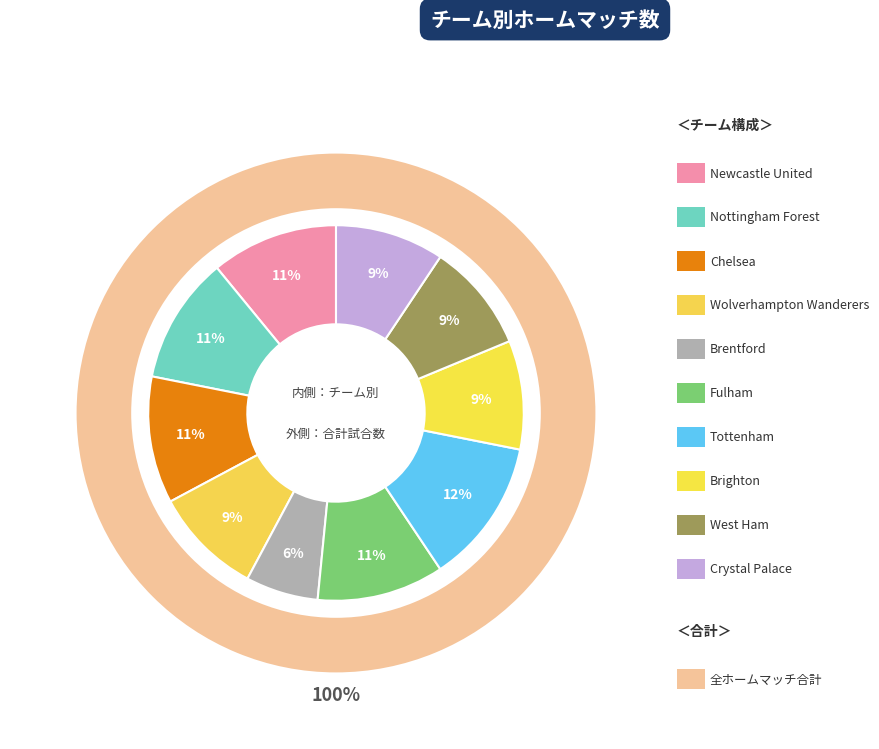

Which slice is the largest?

Tottenham